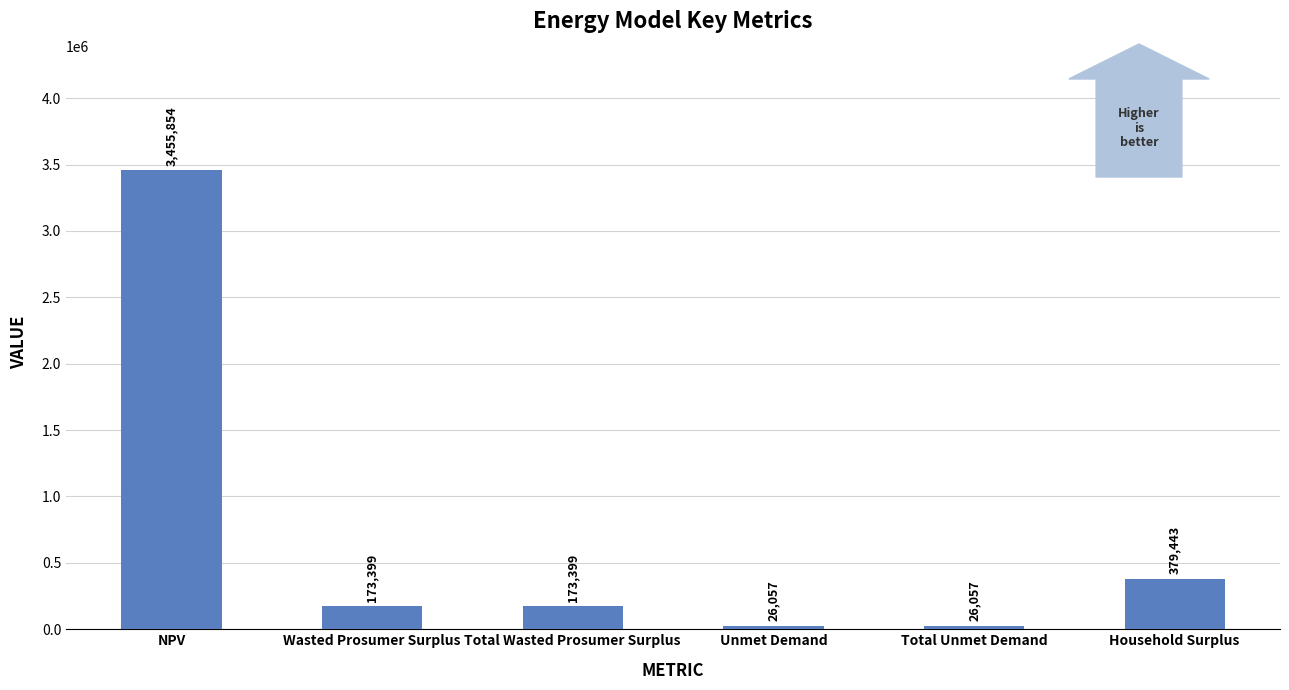

What is the change in value from Wasted Prosumer Surplus to Household Surplus?

+206044.0